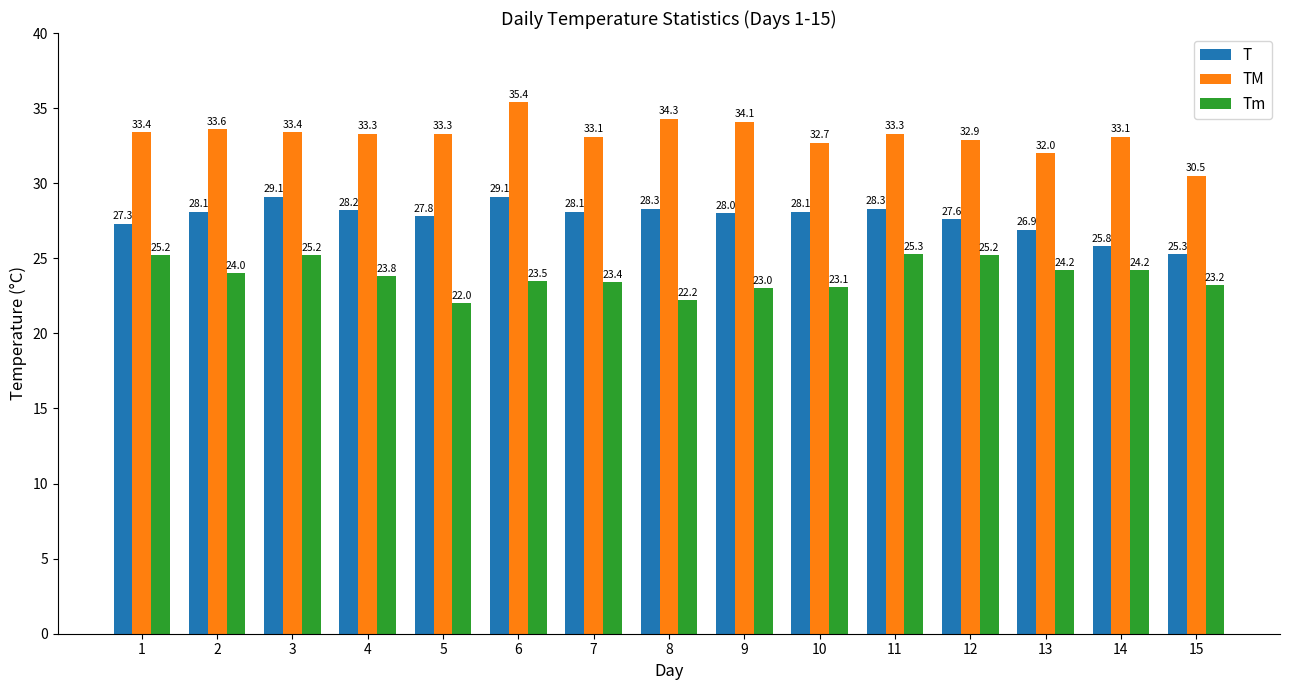

How many bars are there in each group?

3